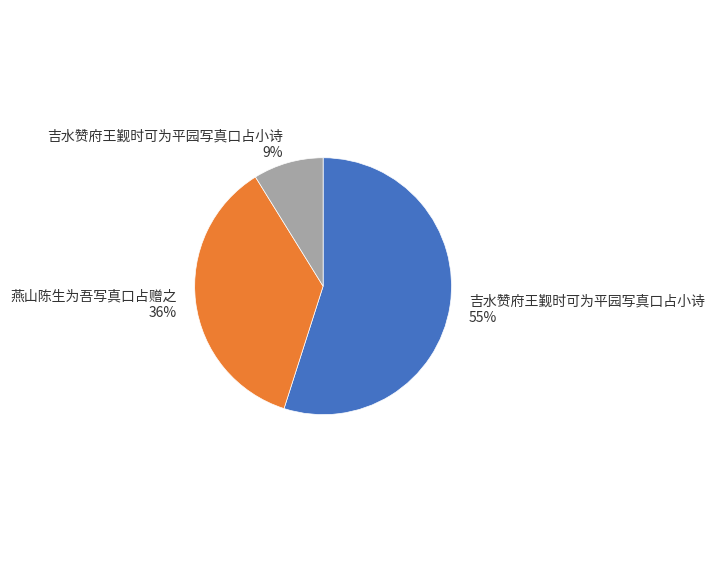

Is there any slice that represents more than half of the pie?

Yes